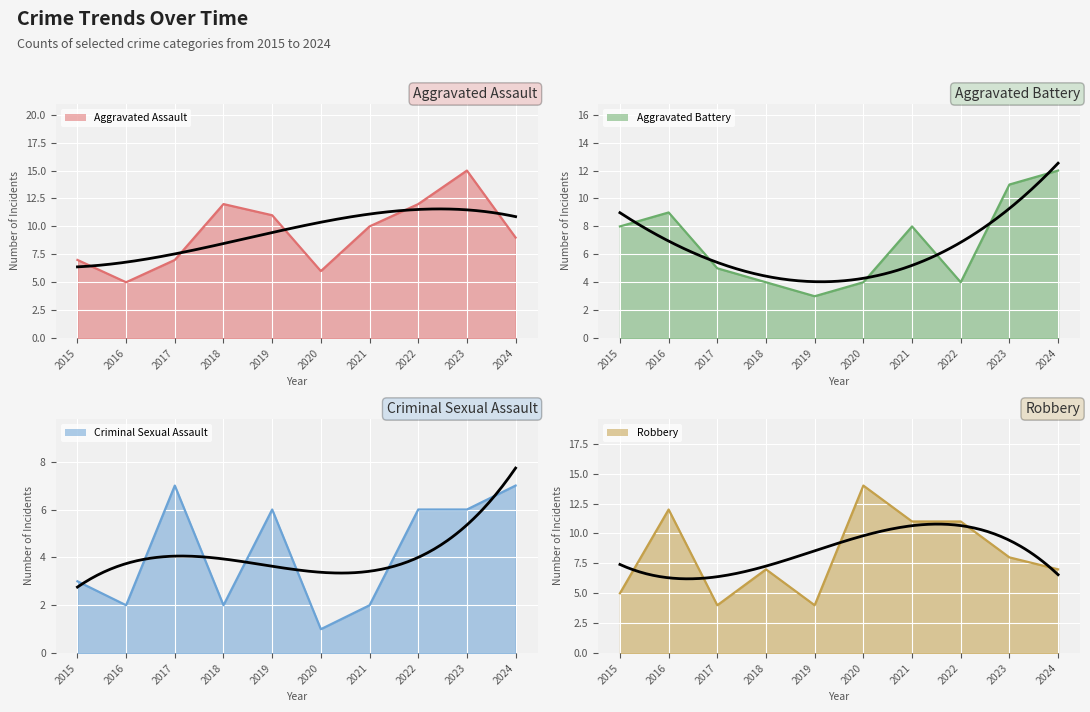

Between which two adjacent categories do Aggravated Assault (line) and Robbery (line) first intersect?

2015 and 2016